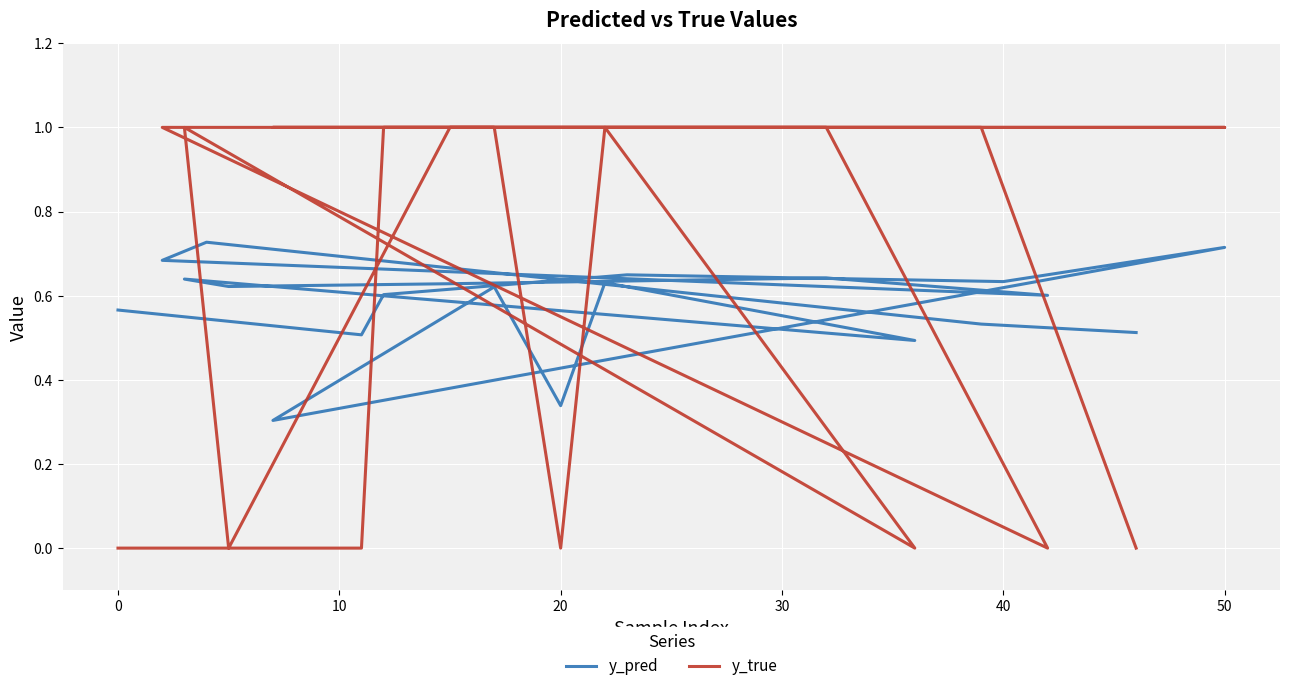

What is the label of the 18th point from the right?

10